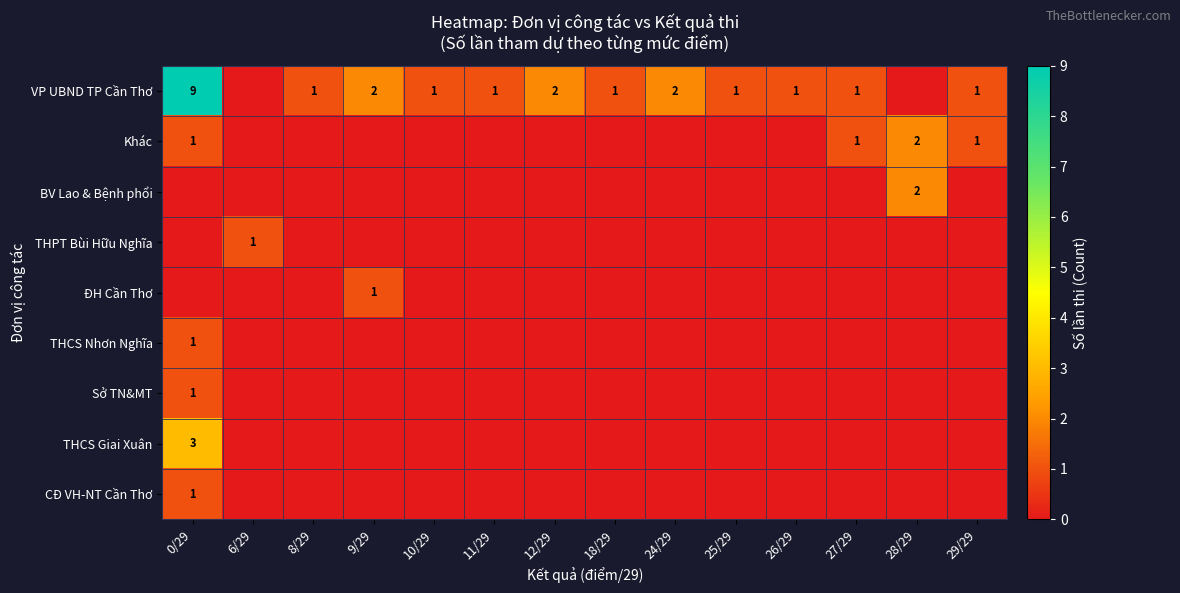

Which has a higher value, 27/29 or 18/29?

27/29